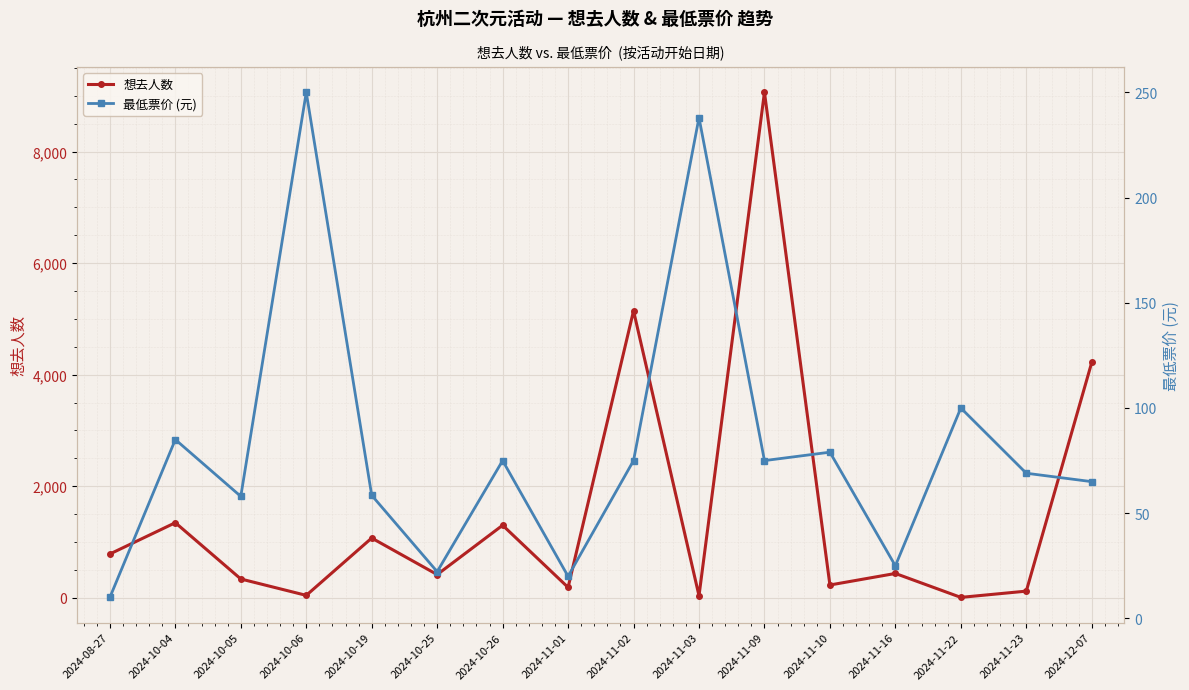

Rank the categories by 最低票价 (元) value from highest to lowest.

2024-10-06, 2024-11-03, 2024-11-22, 2024-10-04, 2024-11-10, 2024-10-26, 2024-11-02, 2024-11-09, 2024-11-23, 2024-12-07, 2024-10-19, 2024-10-05, 2024-11-16, 2024-10-25, 2024-11-01, 2024-08-27